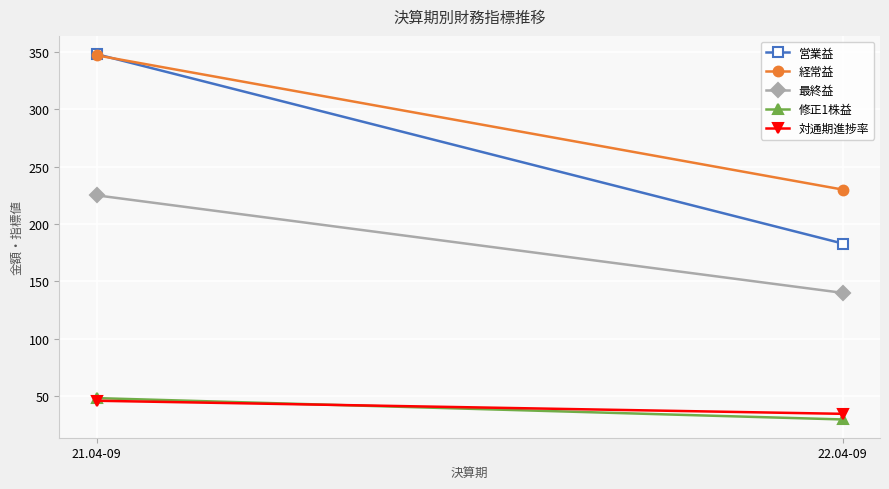

What are all the series names shown in the legend?

営業益, 経常益, 最終益, 修正1株益, 対通期進捗率